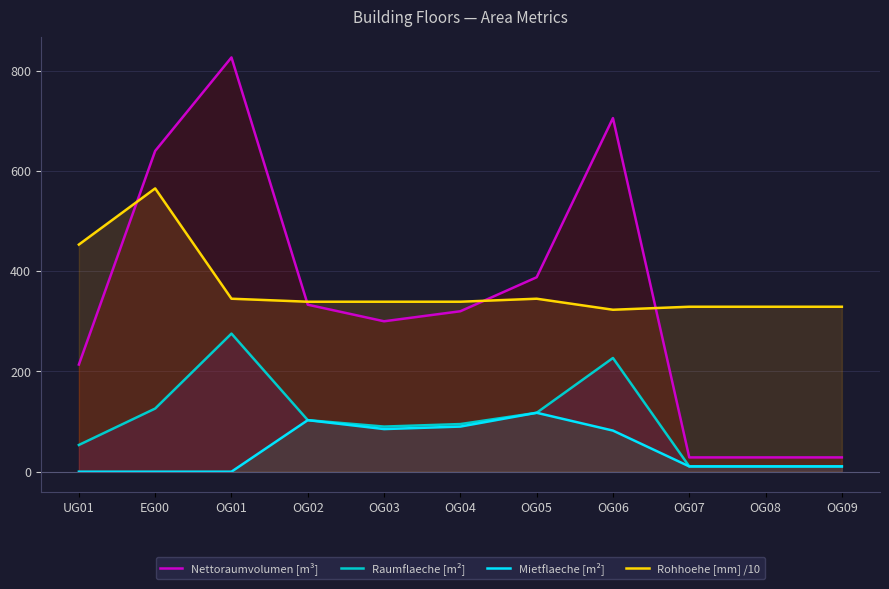

At how many categories does at least one series exceed 407?

4